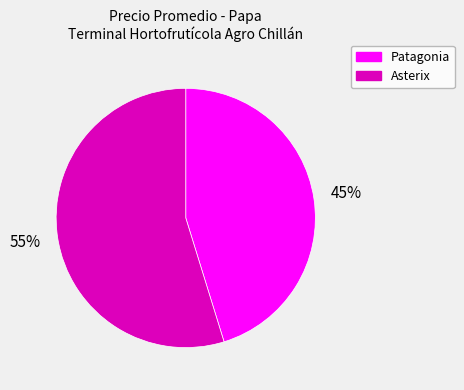

What is the ratio of the value at Asterix to the value at Patagonia?

1.2